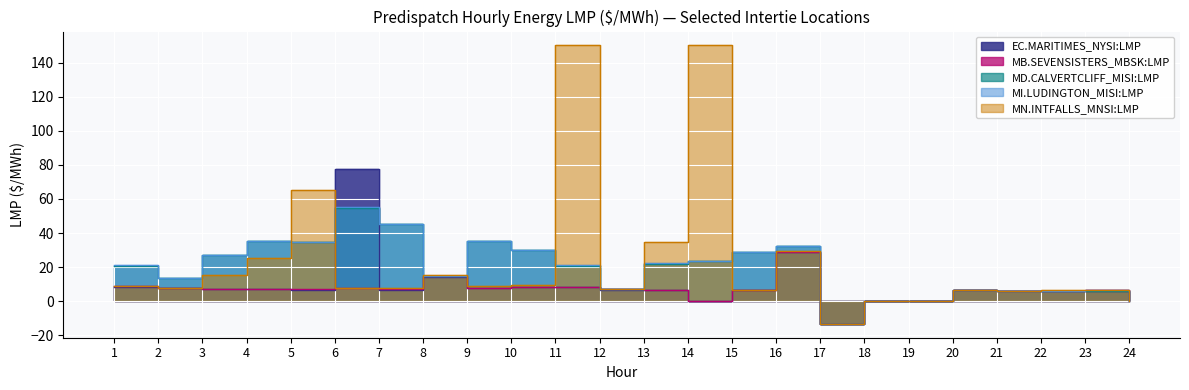

Count the number of categories in the chart.

24